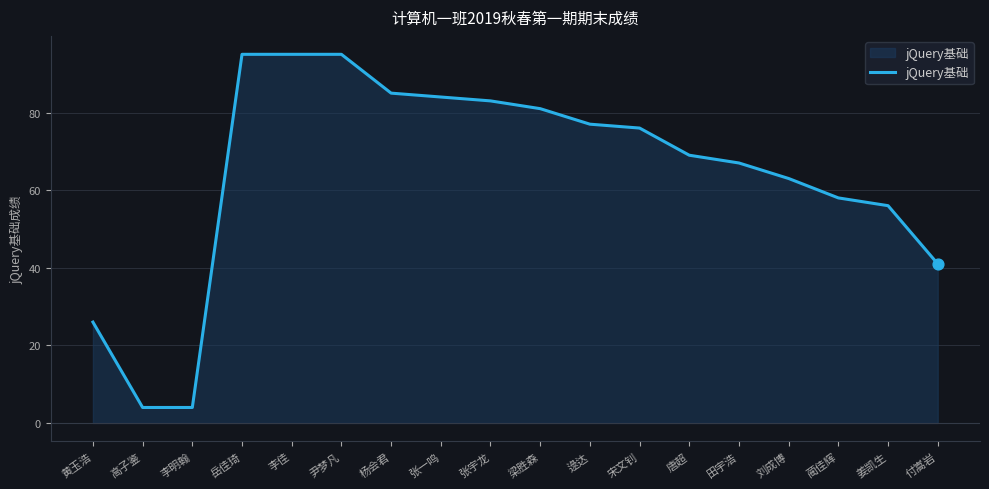

Between 梁胜森 and 黄玉浩, which is larger?

梁胜森